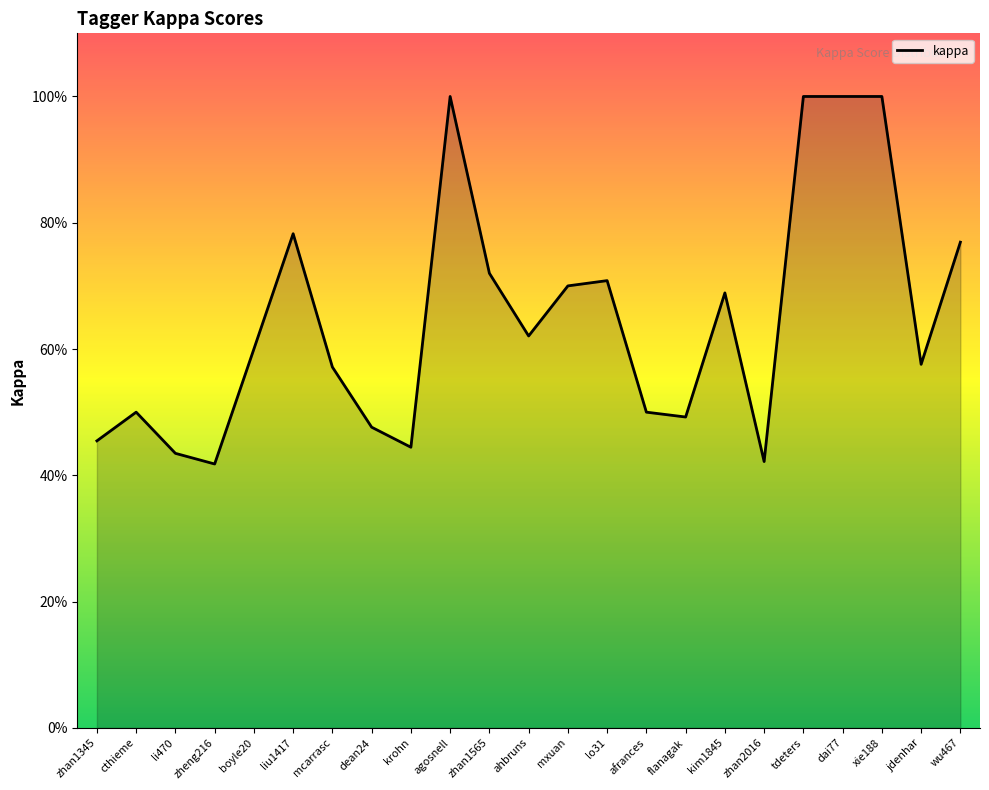

How many points are higher than both their immediate neighbors (excluding endpoints)?

5